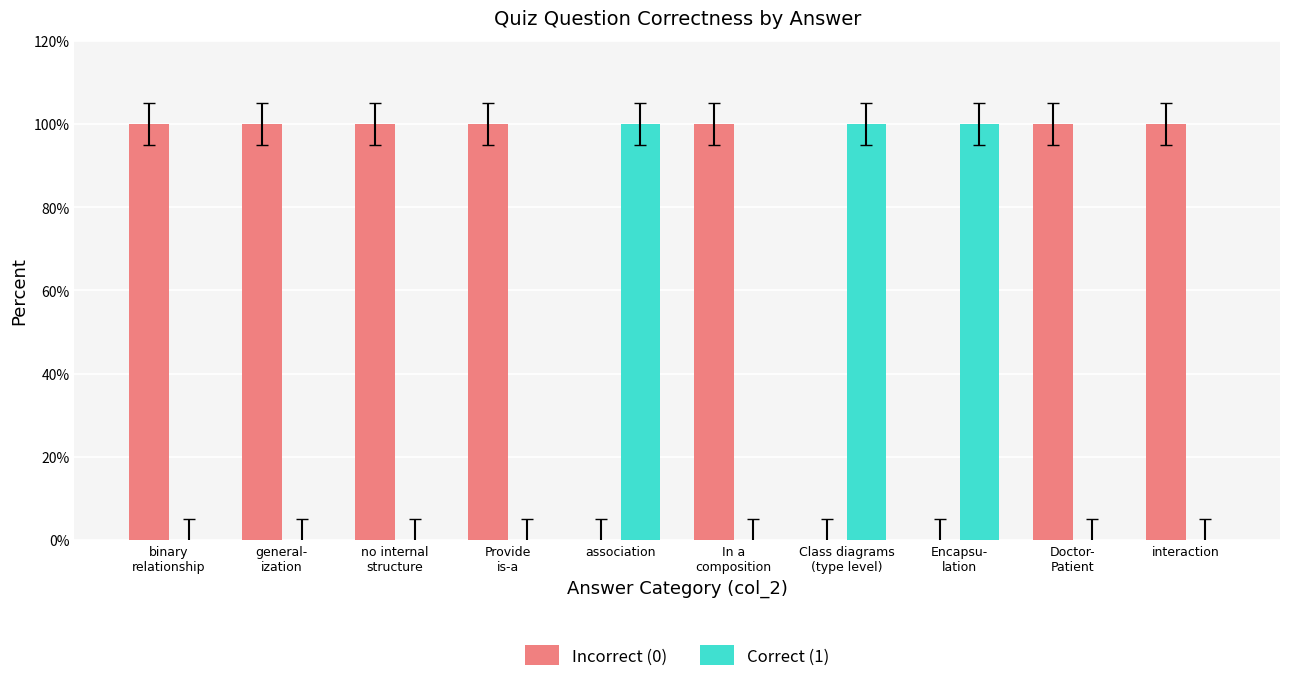

How many series are shown in this chart?

2